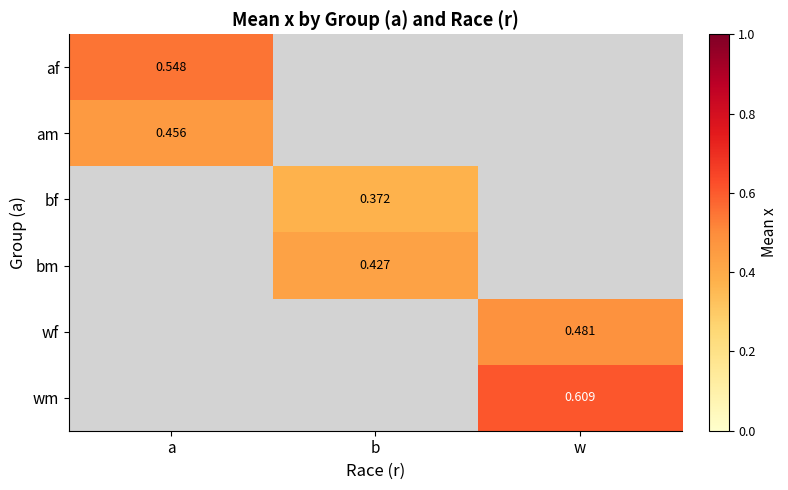

Which category has the lowest value across all series?

b